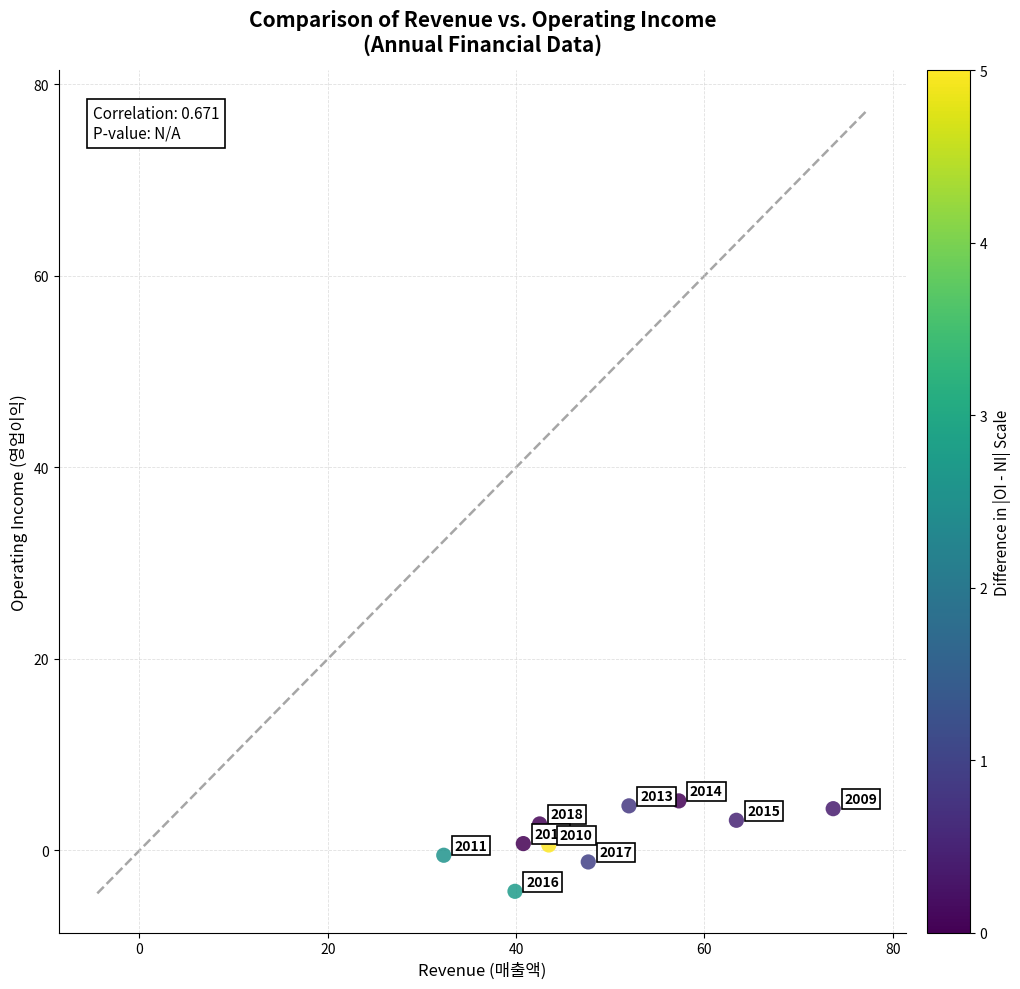

What is the range of X values (max minus min)?

41.4